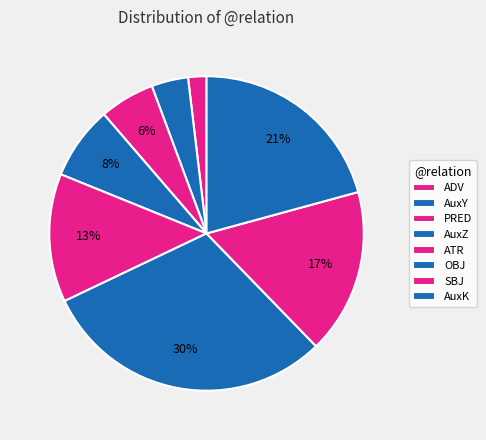

Count the number of slices in the pie.

8